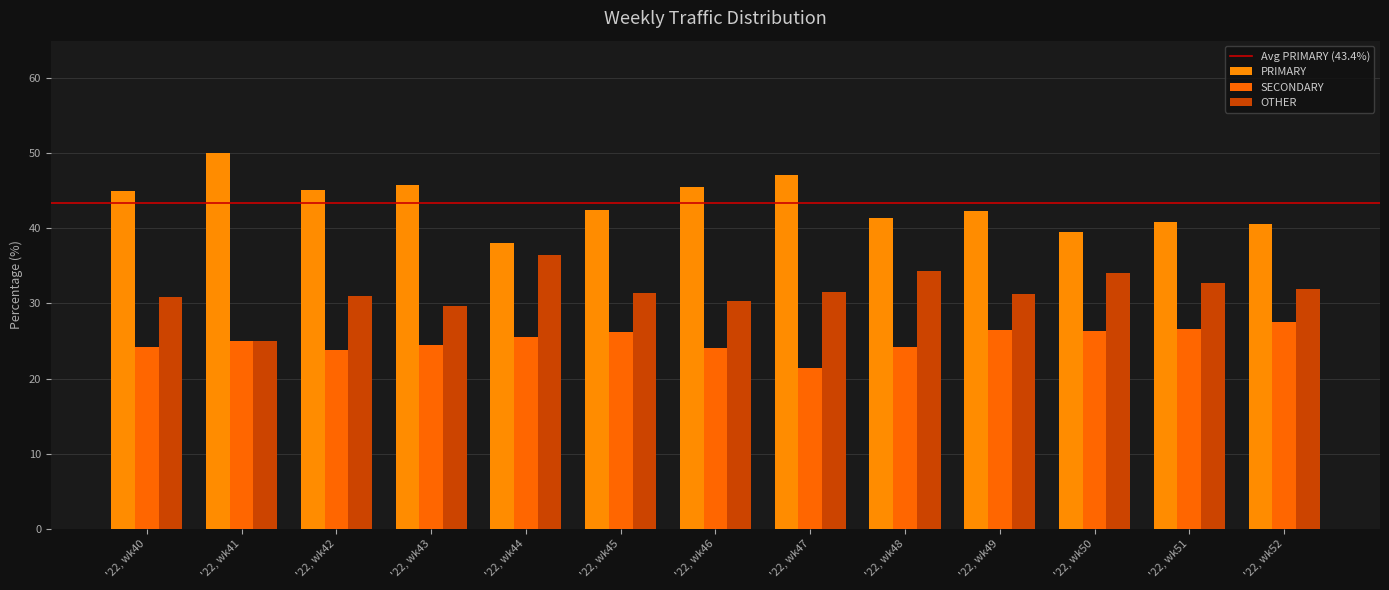

What is the value of the OTHER bar at the 8th from the left?

31.5